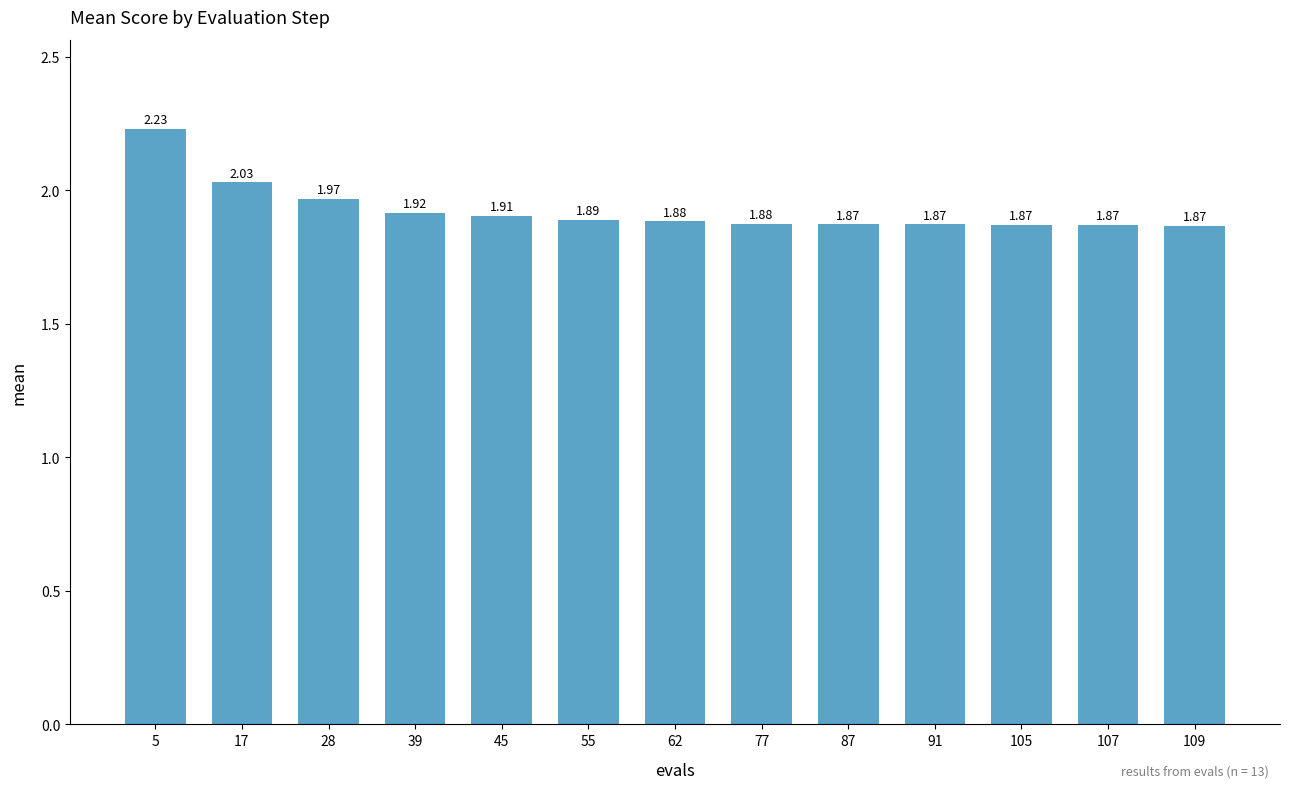

Between 107 and 77, which is larger?

77